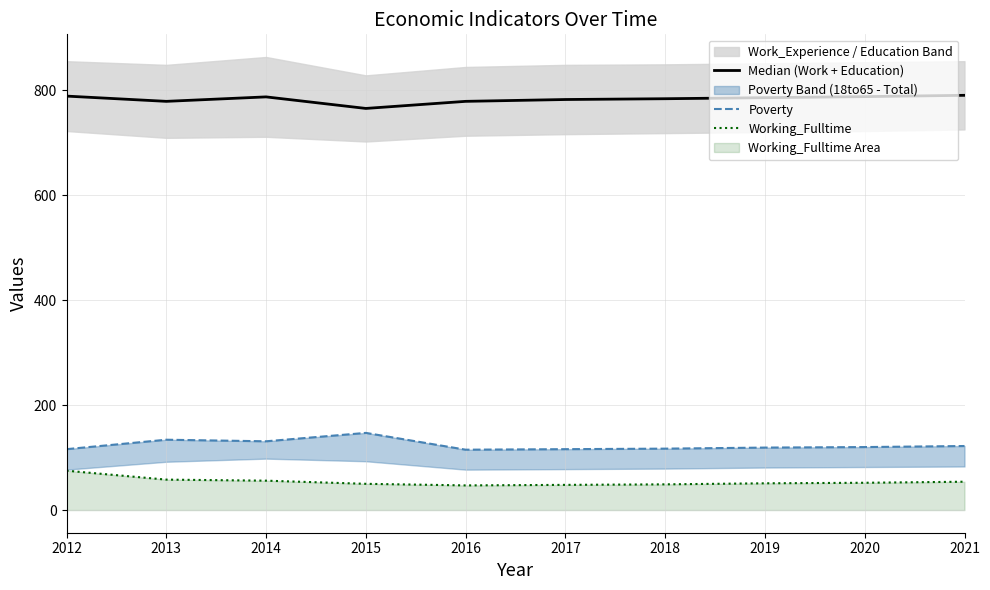

True or false: Poverty has more than 2 interior local peaks.

False